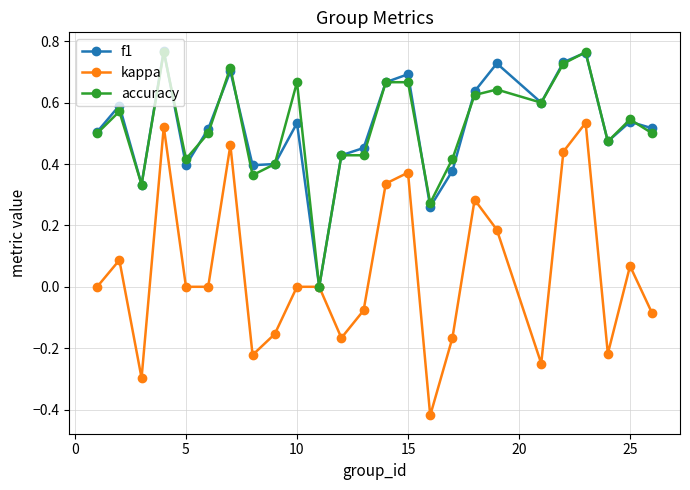

Which series has the widest spread of values?

kappa